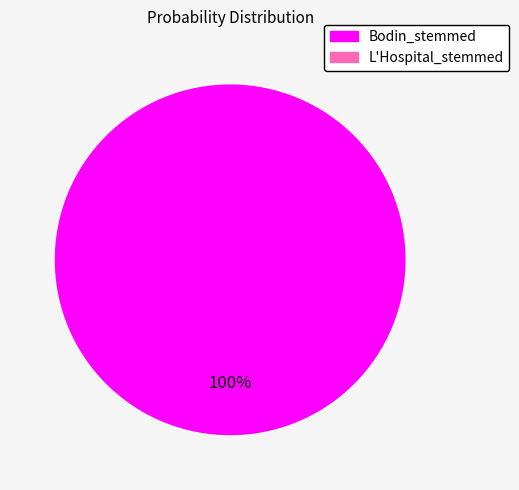

Does any single category account for the majority?

Yes